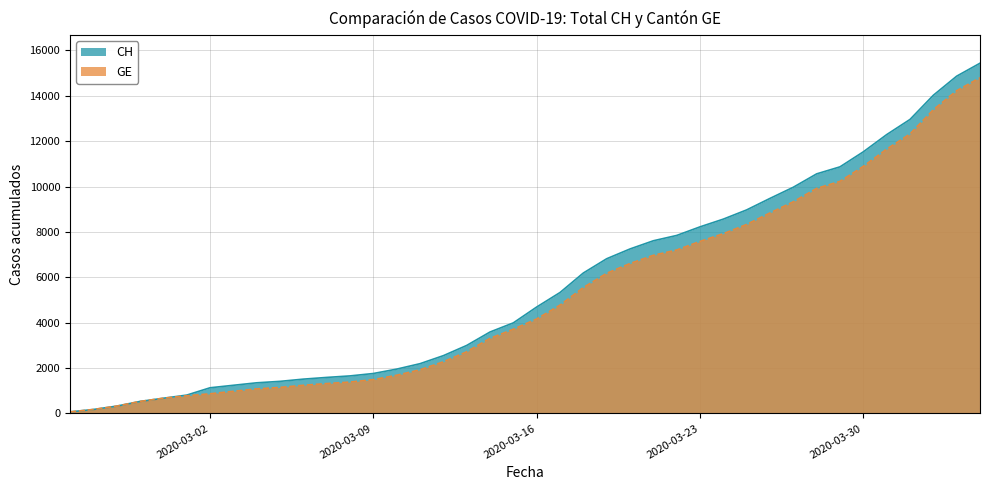

What is the label of the 36th point from the right?

2020-02-29